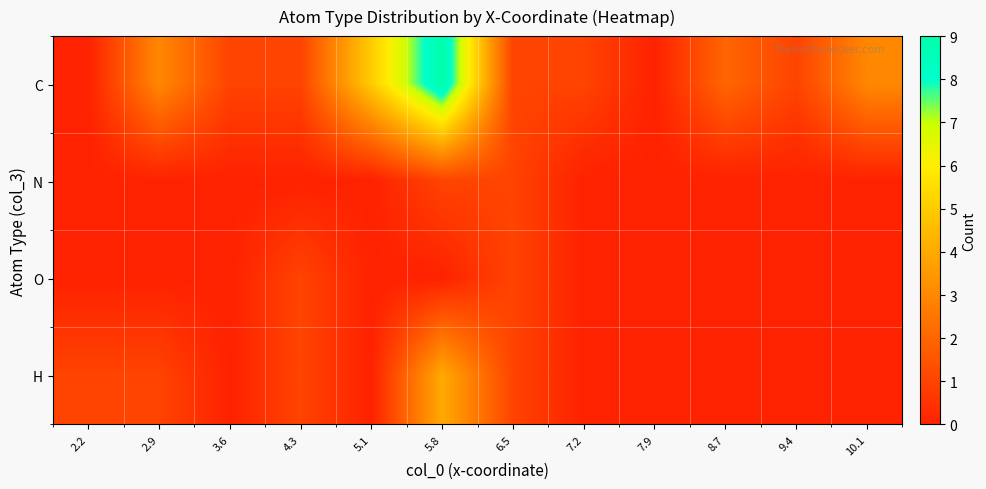

Which series has the widest spread of values?

C